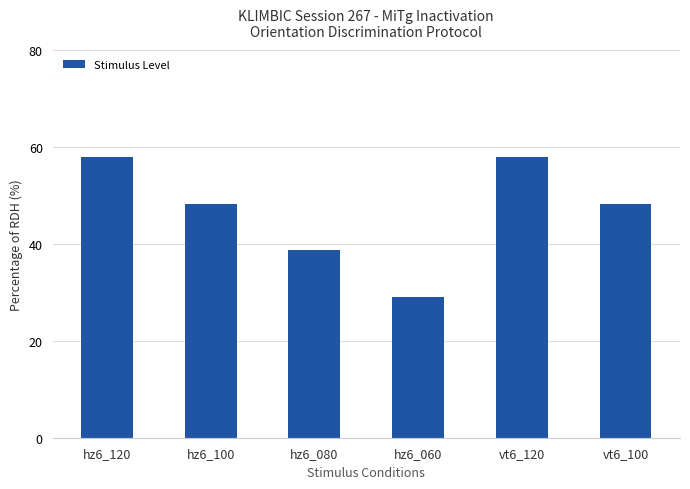

The chart shows a value of 83.7 at hz6_120. True or false?

False